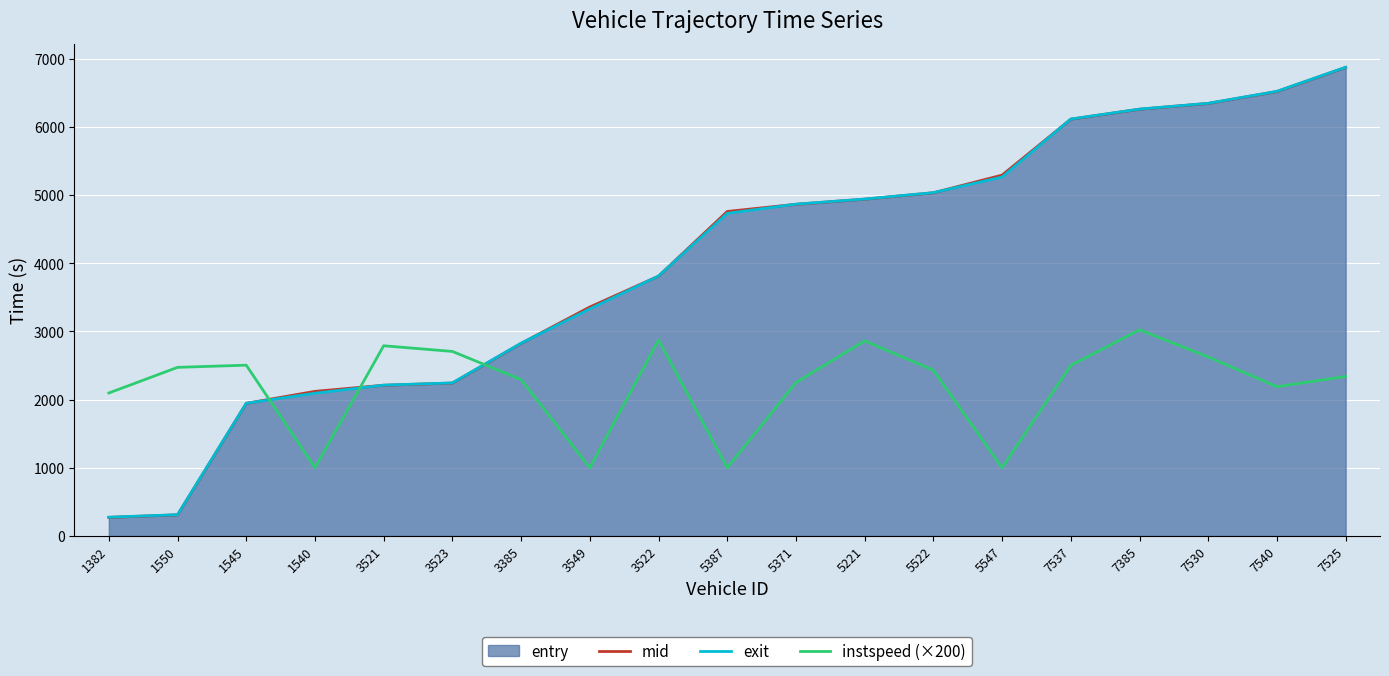

Which series ends up on top after the final intersection of exit and instspeed (×200)?

exit